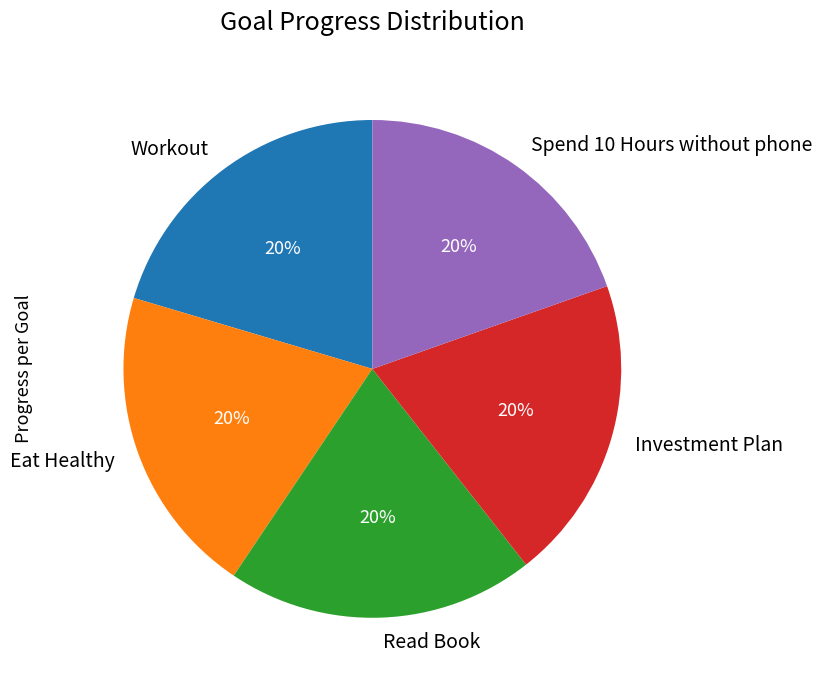

To the nearest percent, what is the combined percentage of Read Book and Workout?

40%